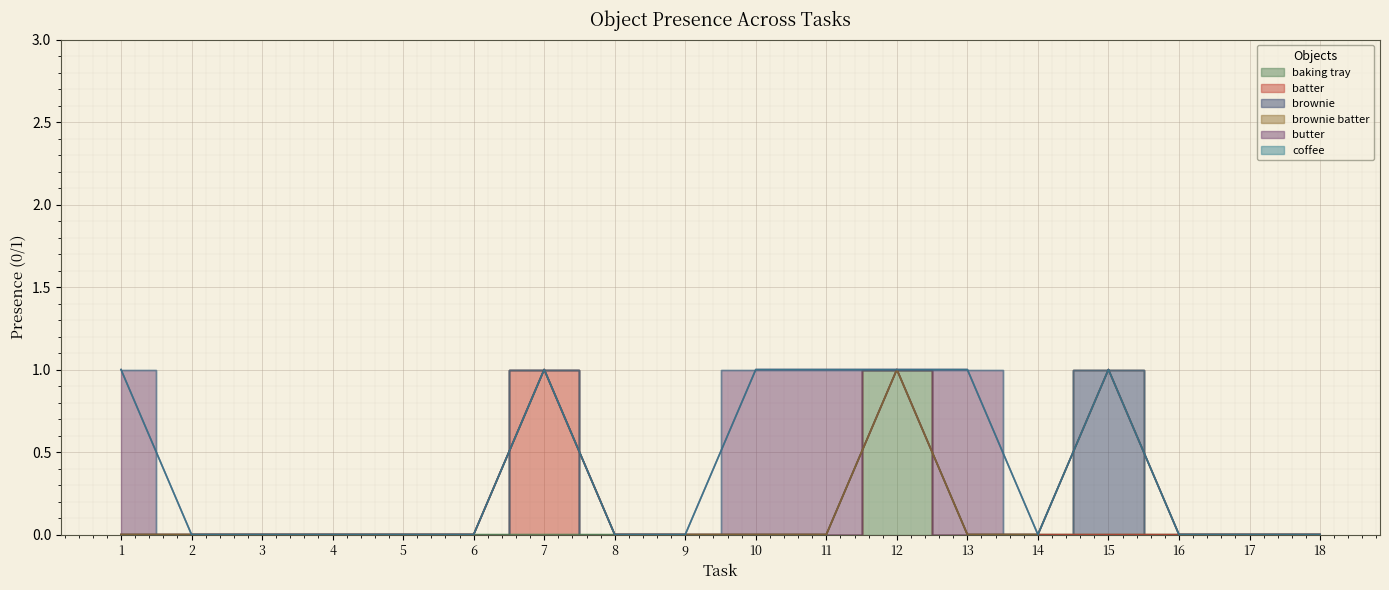

What is the difference between the maximum and minimum values in the baking tray series?

1